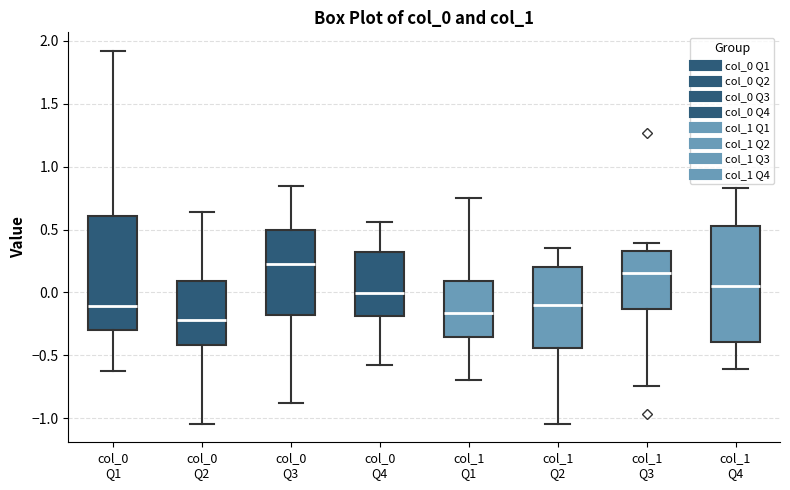

Which box has the lowest median line?

col_0 Q2